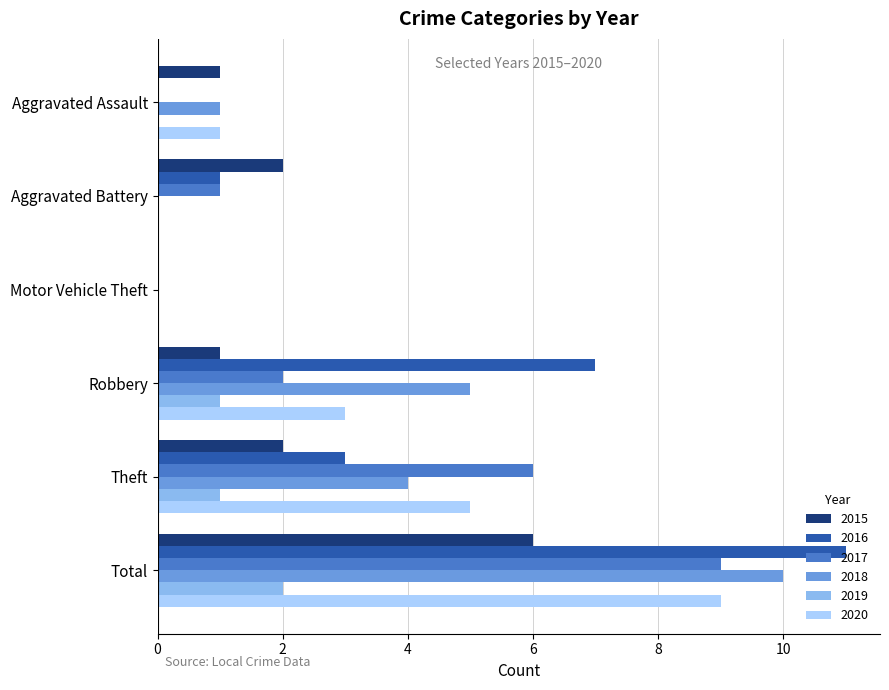

Is it true that 2017 equals 2 at Robbery?

True